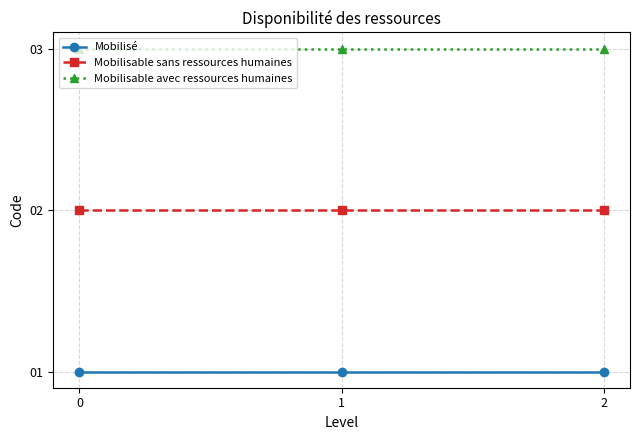

Does the chart display data point markers on the line(s)?

Yes